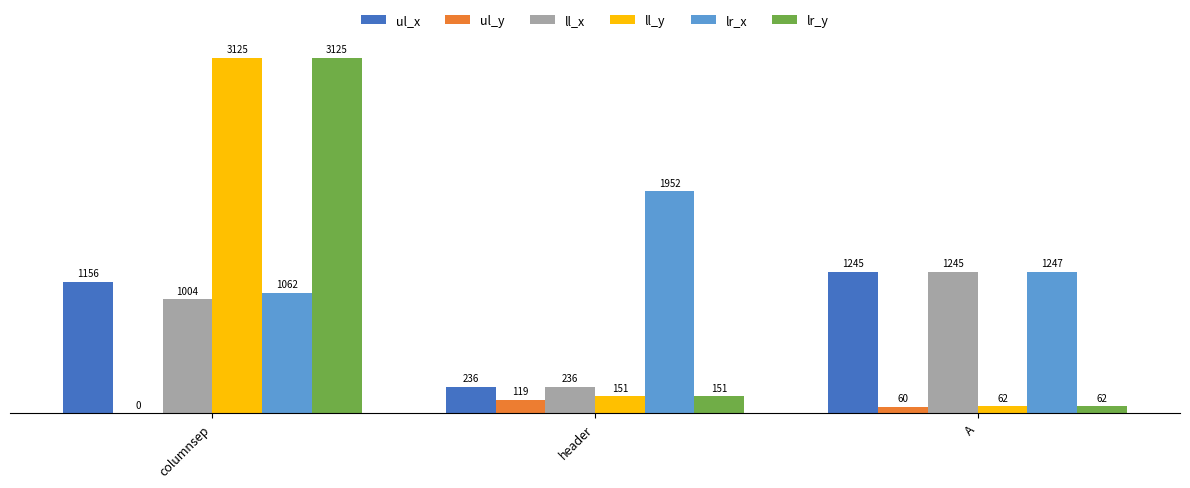

What is the sum of the ul_y values at columnsep and A?

60